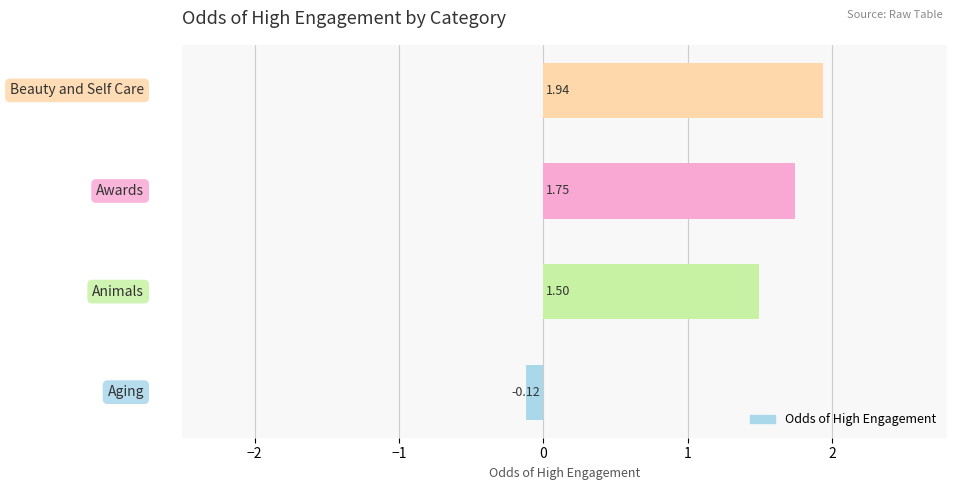

What is the difference between the maximum and second lowest values?

0.4